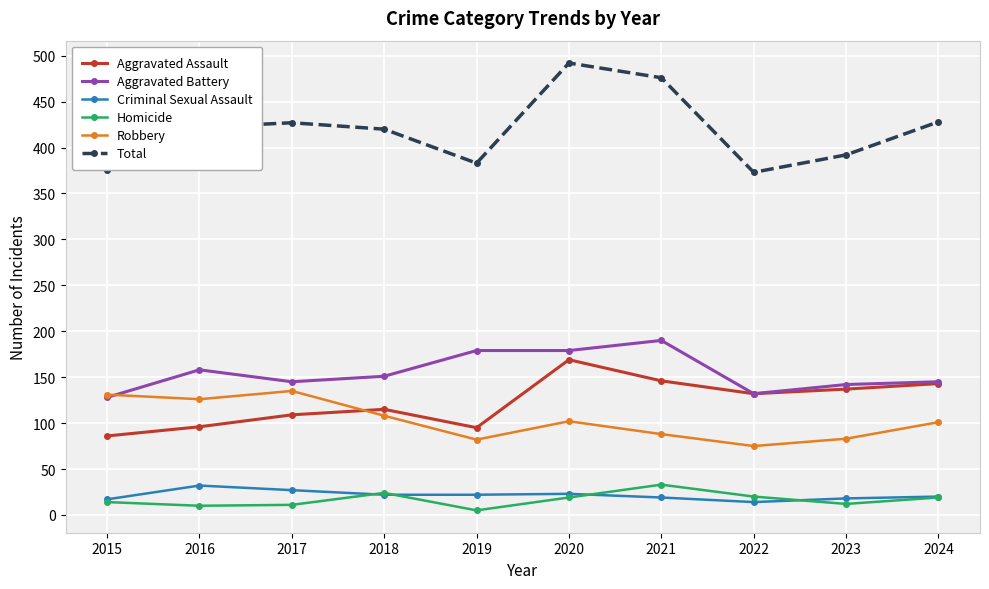

What is the minimum value shown in the chart?

5